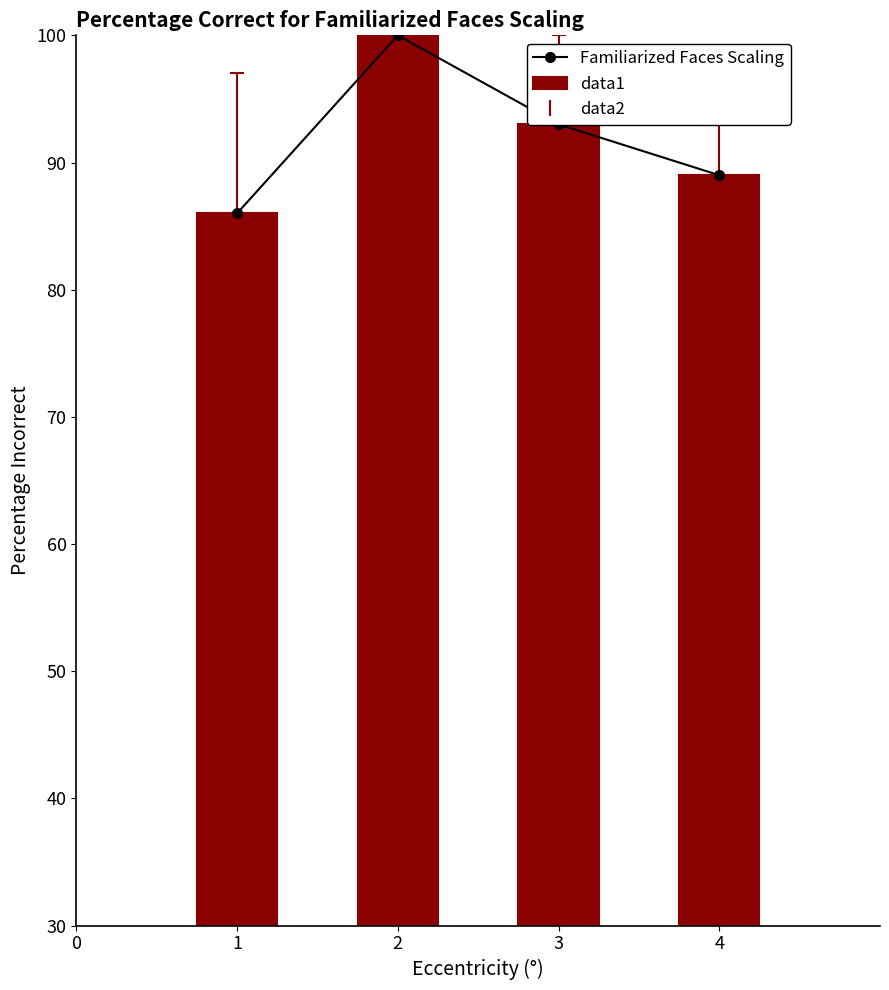

What is the minimum value shown in the chart?

86